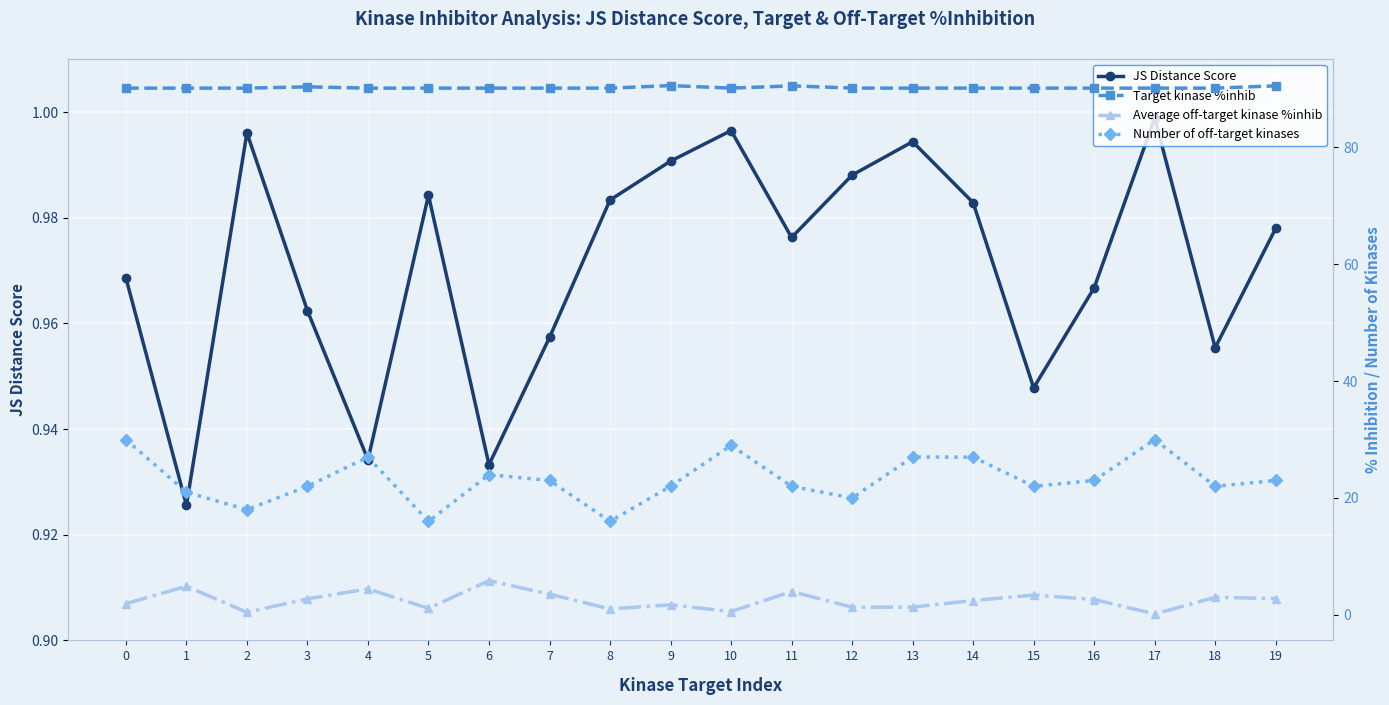

True or false: Average off-target kinase %inhib has a value of 1.7 at 16.

False